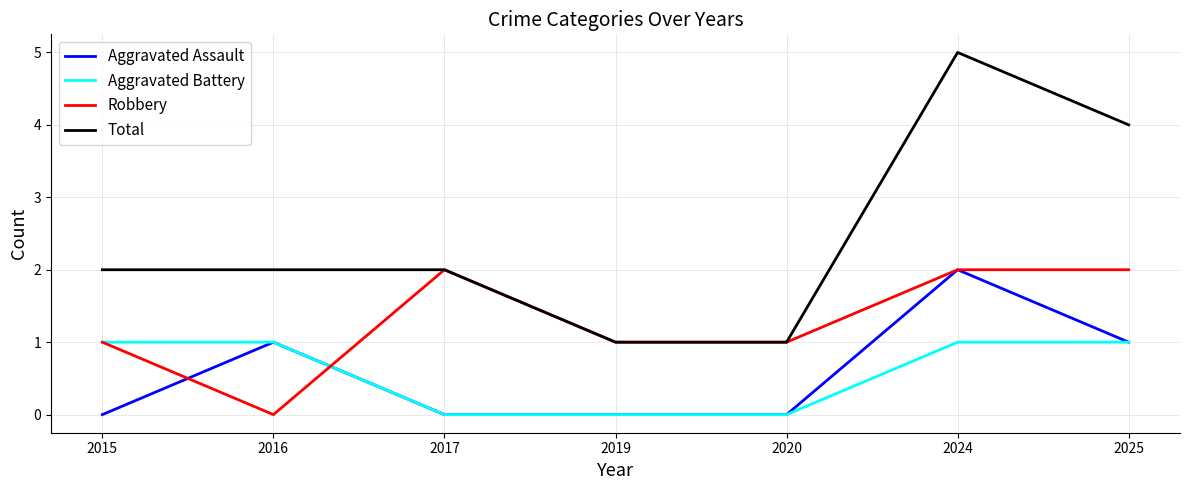

What is the difference between the highest and lowest values at 2025?

3